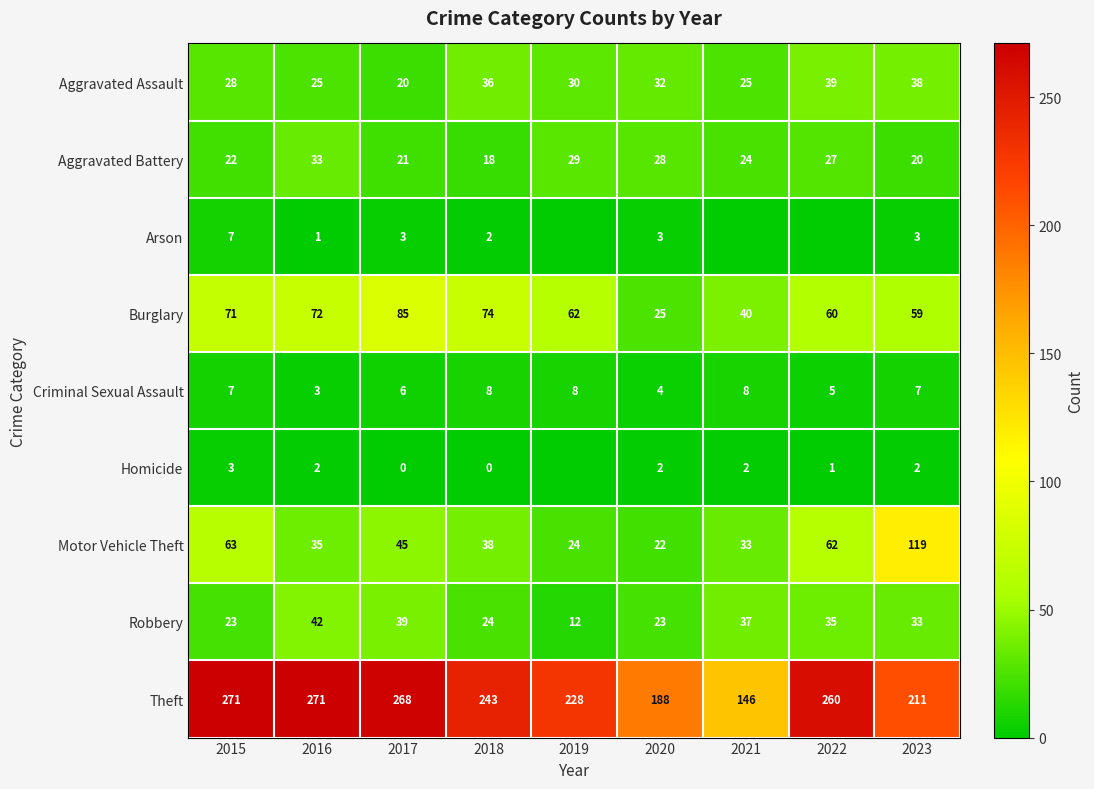

Read the Theft value at 2021.

146